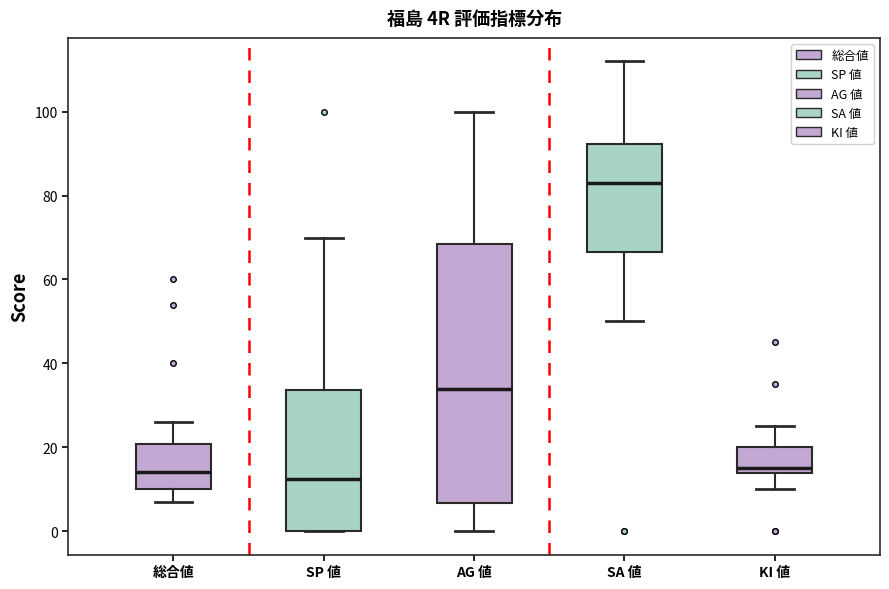

Reading left to right, read every box against the y-axis: the position of its median line, the range the box covers, and the ends of its whiskers. The values are not printed on the chart, so give them approximately, as read against the axis.

総合値: median 14, box 10 to 20, whiskers 8 to 26
SP 値: median 12, box 0 to 34, whiskers 0 to 70
AG 値: median 34, box 6 to 68, whiskers 0 to 100
SA 値: median 84, box 66 to 92, whiskers 50 to 112
KI 値: median 16, box 14 to 20, whiskers 10 to 26